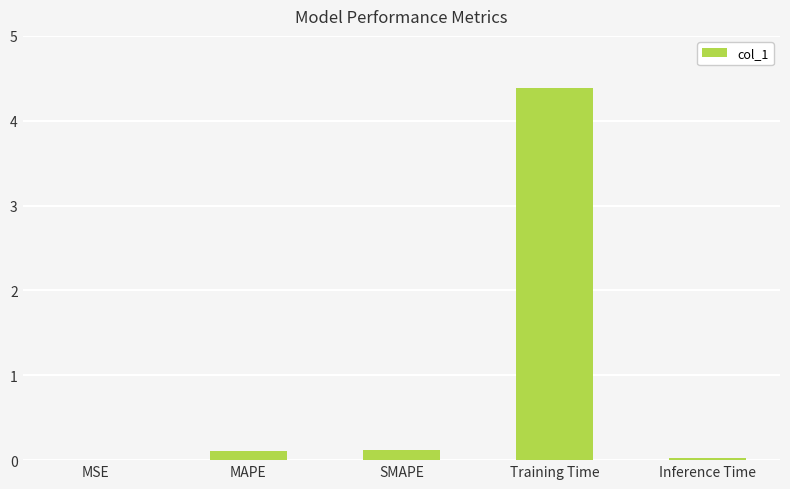

How many data points does each series have?

5